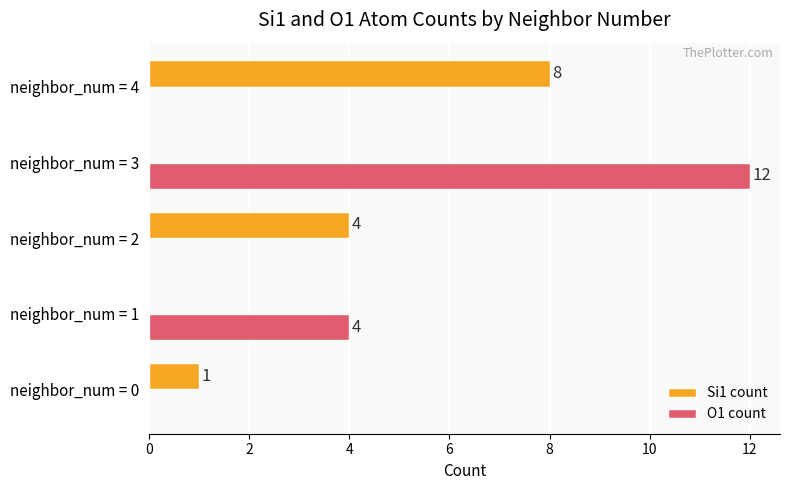

At which label does O1 count reach its peak?

neighbor_num = 3